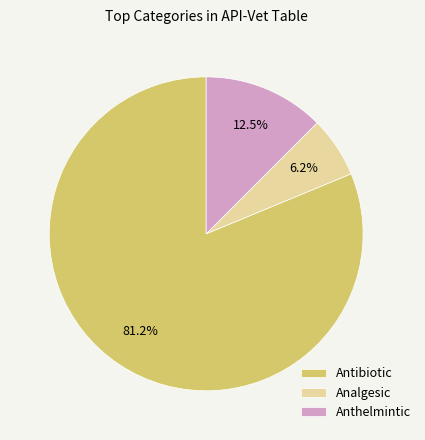

True or false: Analgesic accounts for 6% of the total.

True